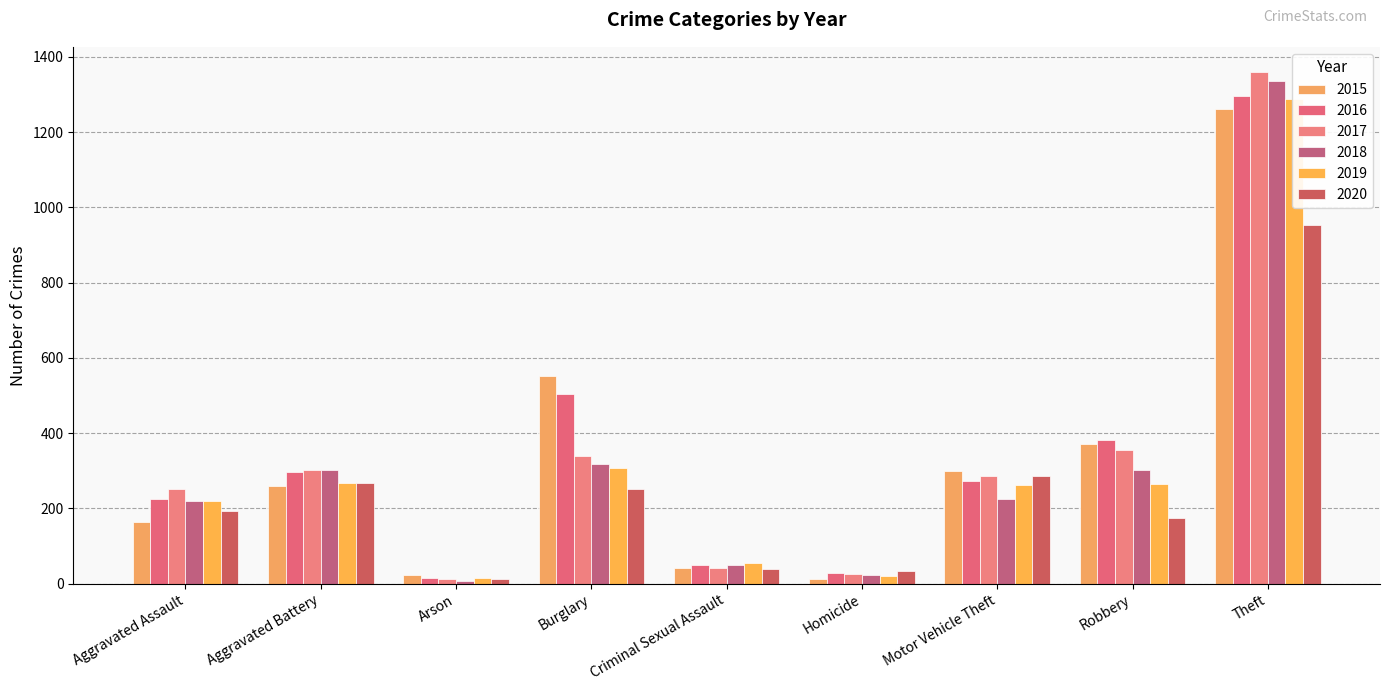

What is the maximum value shown in the chart?

1359